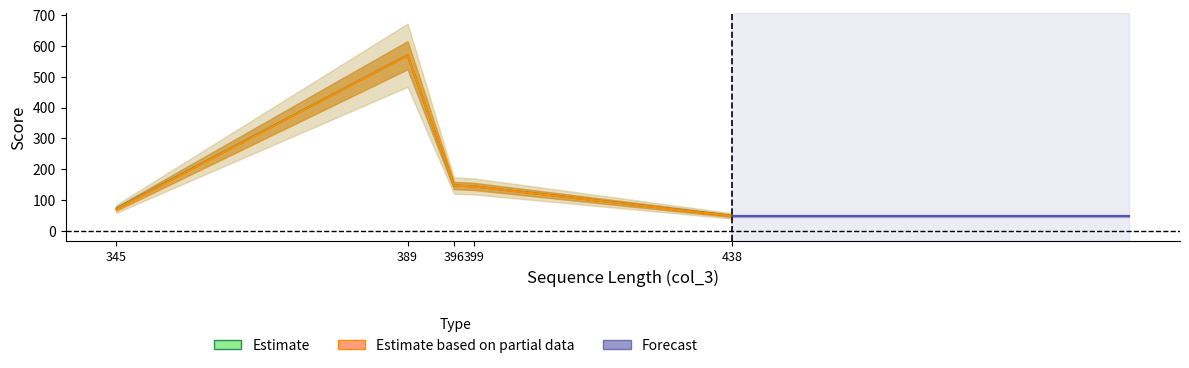

The value of col_4 at 345 is 72.0. True or false?

True